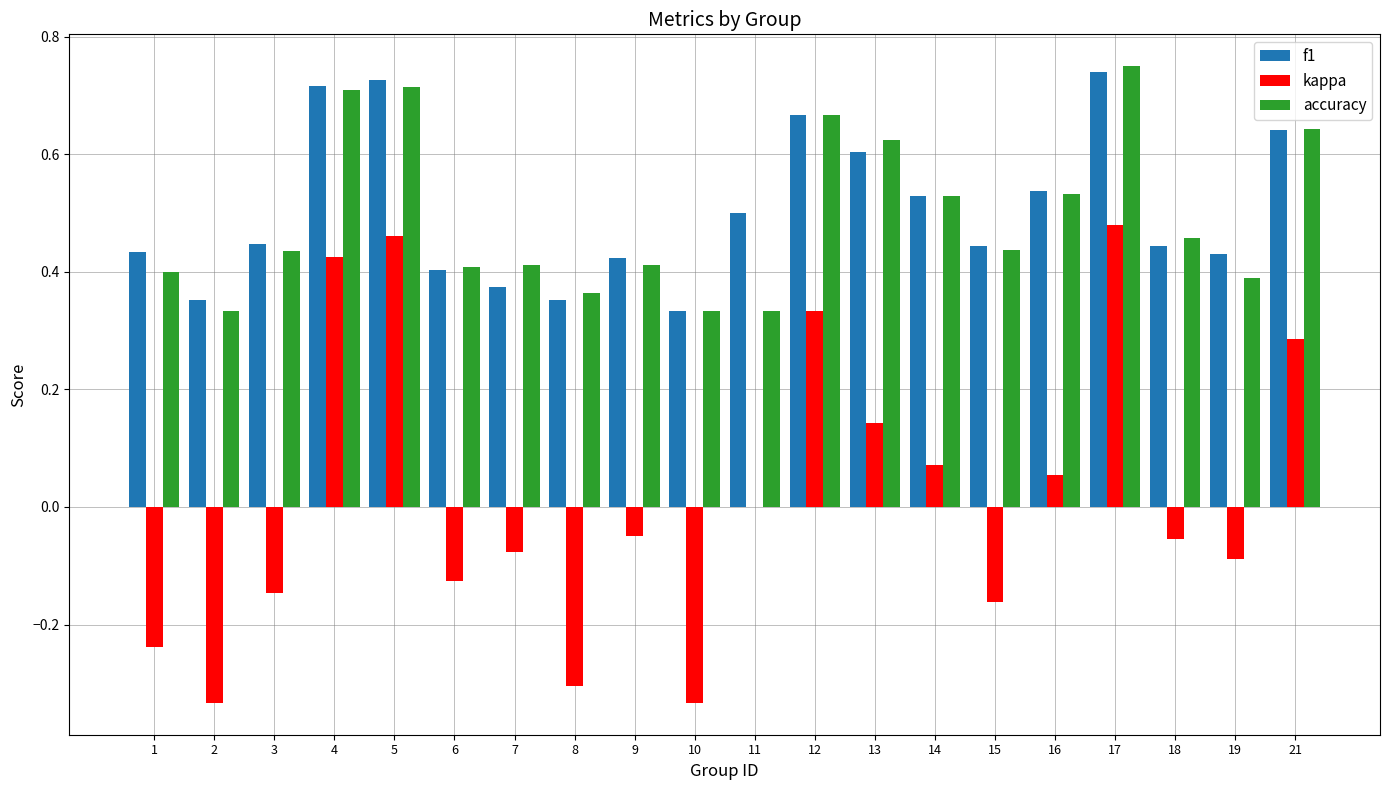

Which series changed the most between 1 and 9?

kappa